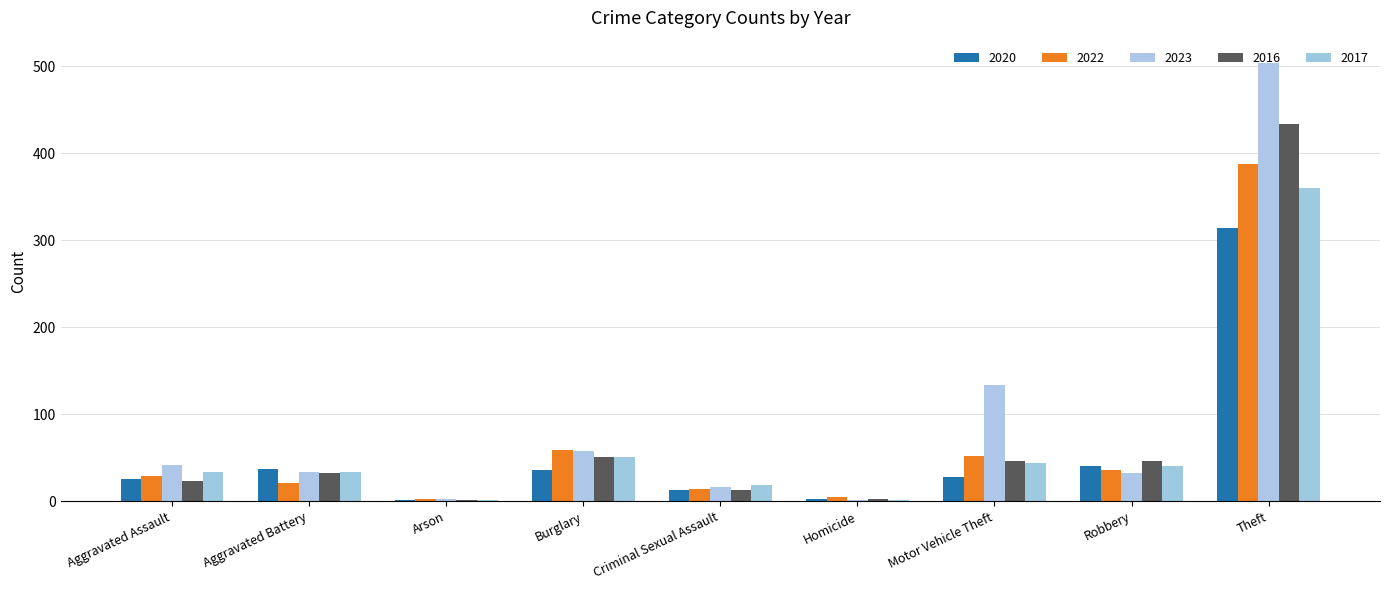

What is the sum of all 2023 values?

823